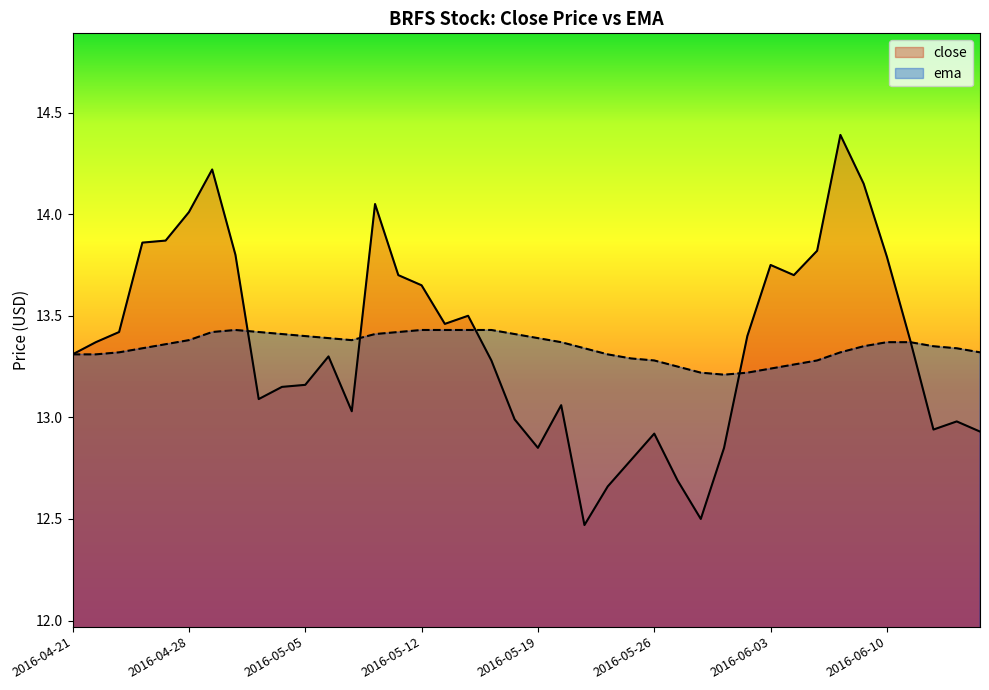

Between which two adjacent categories do ema and close first intersect?

2016-05-02 and 2016-05-03